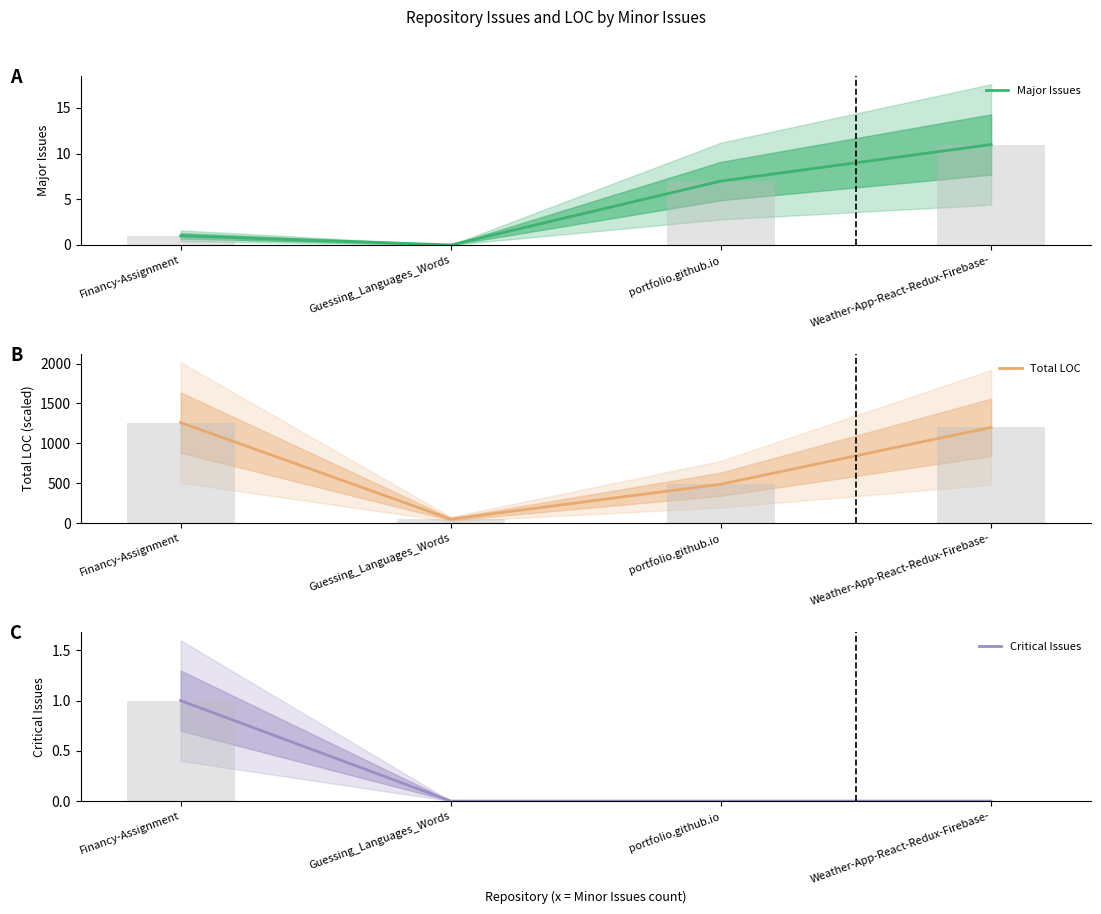

Are the bars horizontal?

No